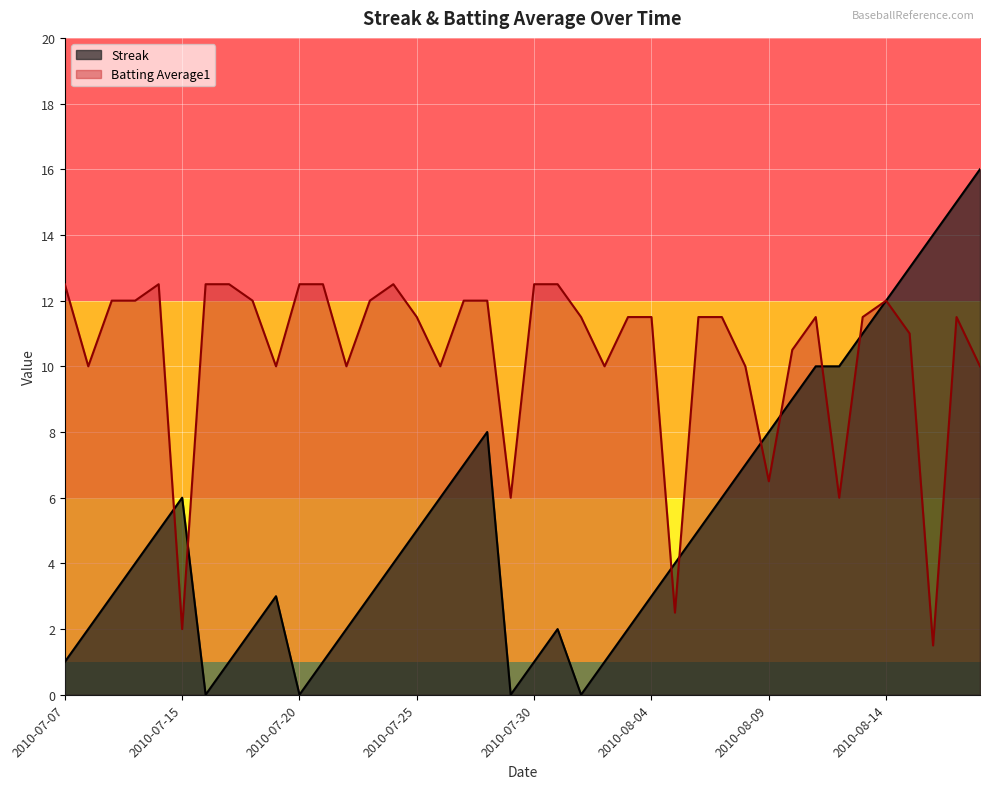

True or false: Streak has a value of 1.0 at 2010-07-30.

True